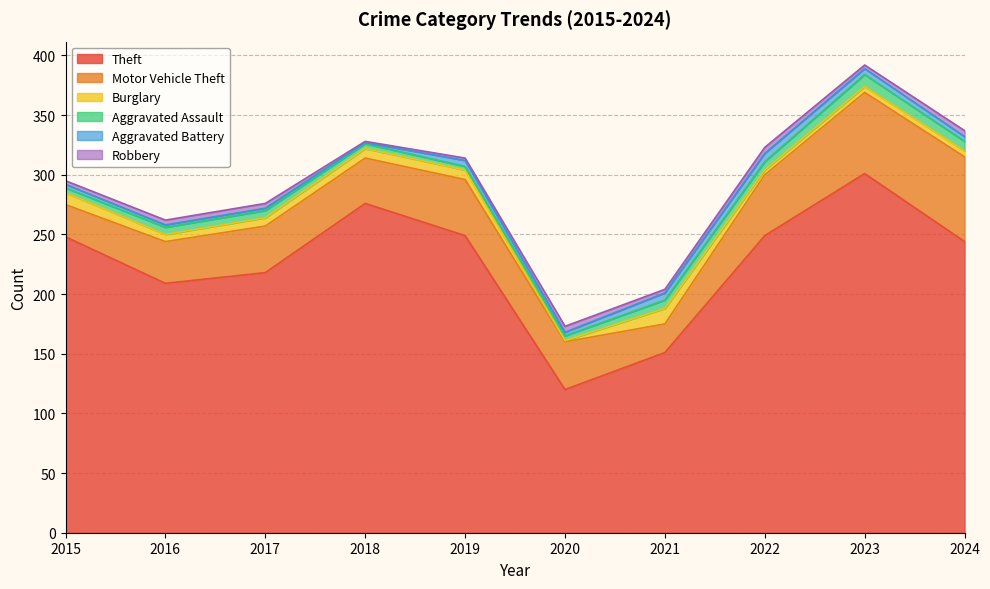

Reading left to right, list all the values displayed in this chart.

Theft: 2015=248	2016=209	2017=218	2018=276	2019=249	2020=120	2021=151	2022=249	2023=301	2024=244
Motor Vehicle Theft: 2015=27	2016=35	2017=39	2018=38	2019=47	2020=40	2021=24	2022=51	2023=68	2024=71
Burglary: 2015=10	2016=6	2017=7	2018=8	2019=8	2020=1	2021=13	2022=4	2023=5	2024=5
Aggravated Assault: 2015=4	2016=6	2017=6	2018=4	2019=3	2020=4	2021=7	2022=7	2023=10	2024=8
Aggravated Battery: 2015=3	2016=2	2017=2	2018=1	2019=5	2020=3	2021=6	2022=7	2023=5	2024=4
Robbery: 2015=3	2016=4	2017=4	2018=1	2019=2	2020=5	2021=3	2022=5	2023=3	2024=5